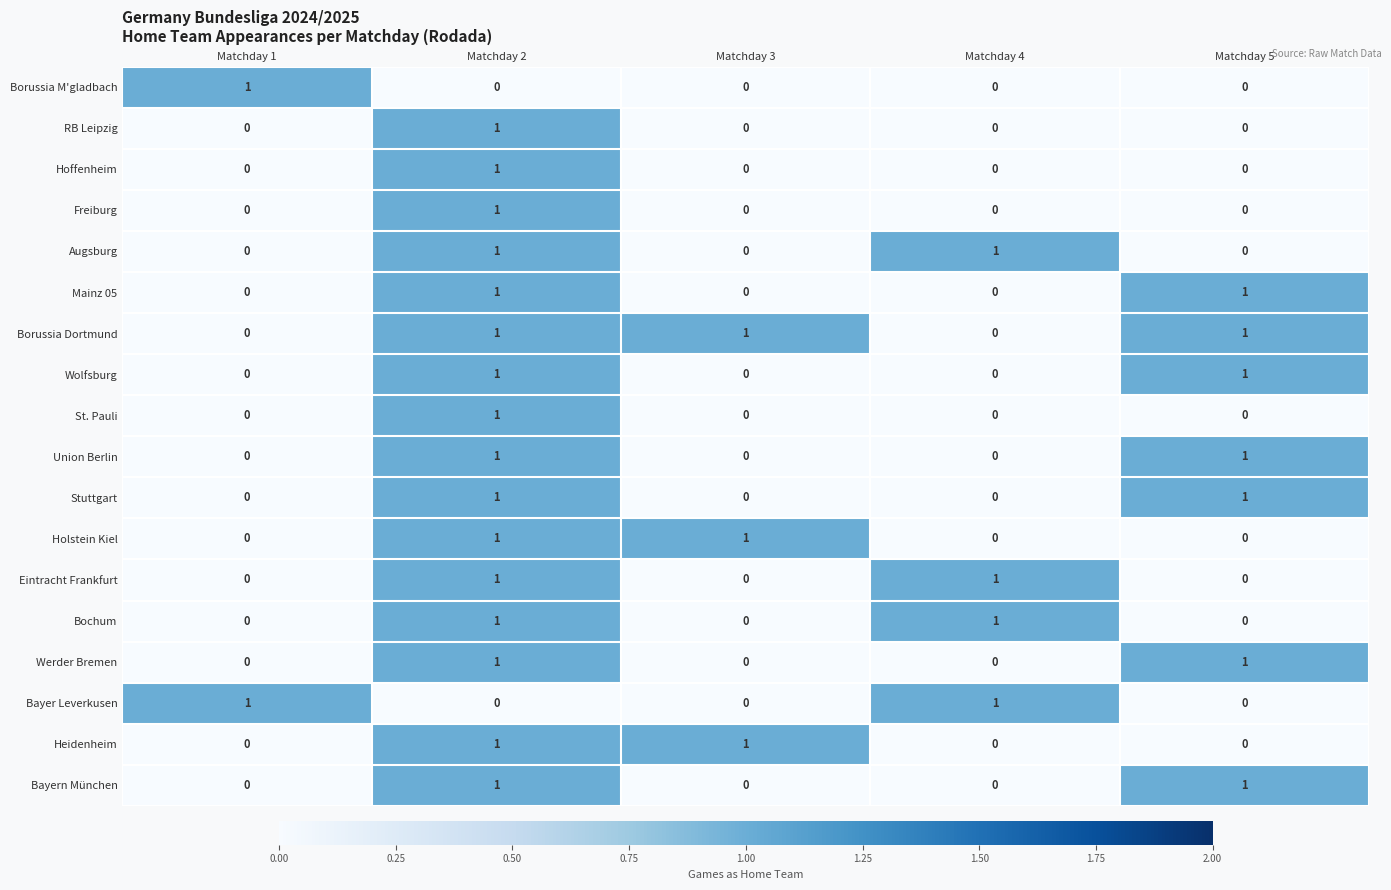

How many Bayern München values are between 0 and 1?

5